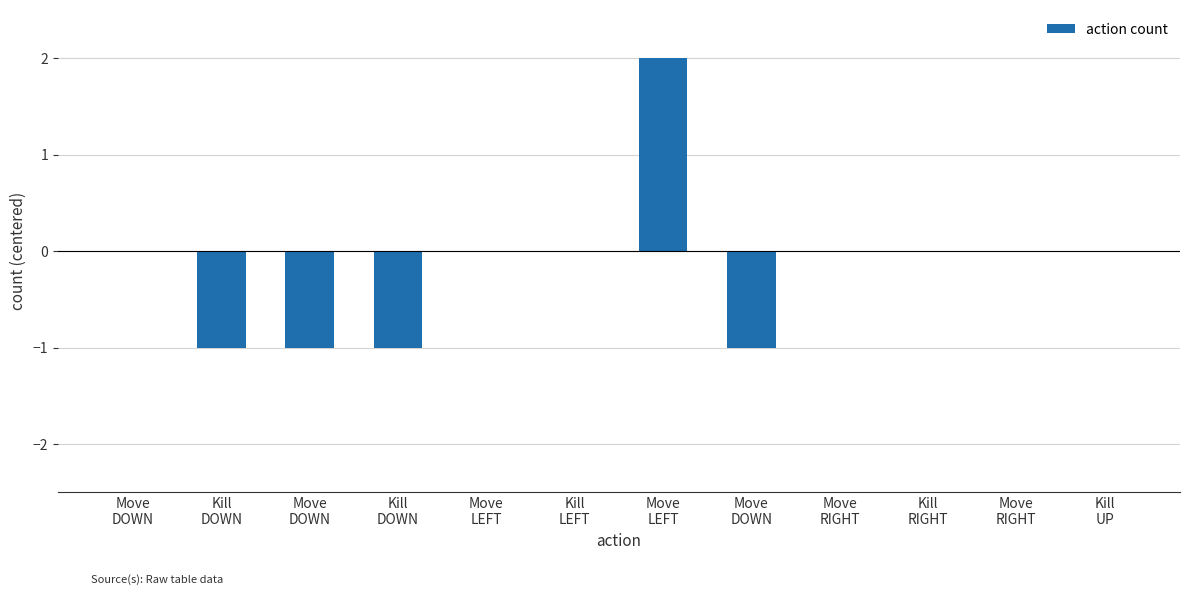

The value at Move
LEFT is 2. True or false?

False